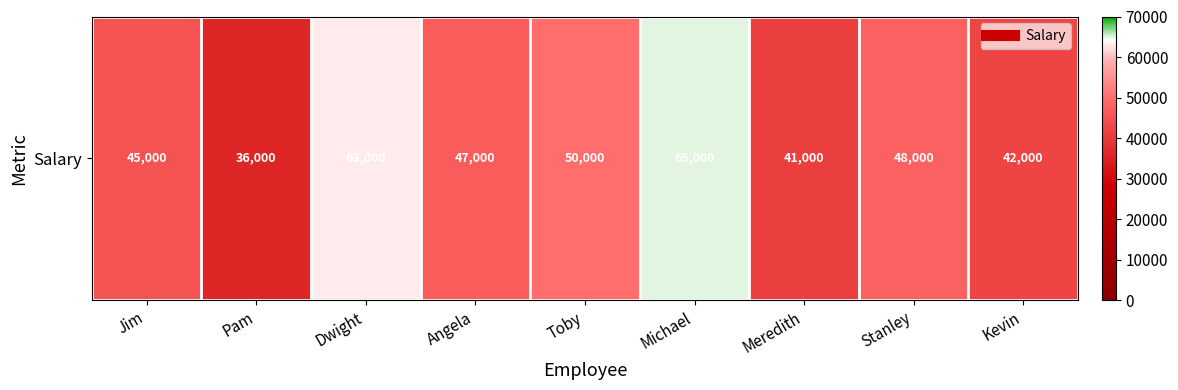

What is the ratio of the value at Meredith to the value at Pam?

1.1